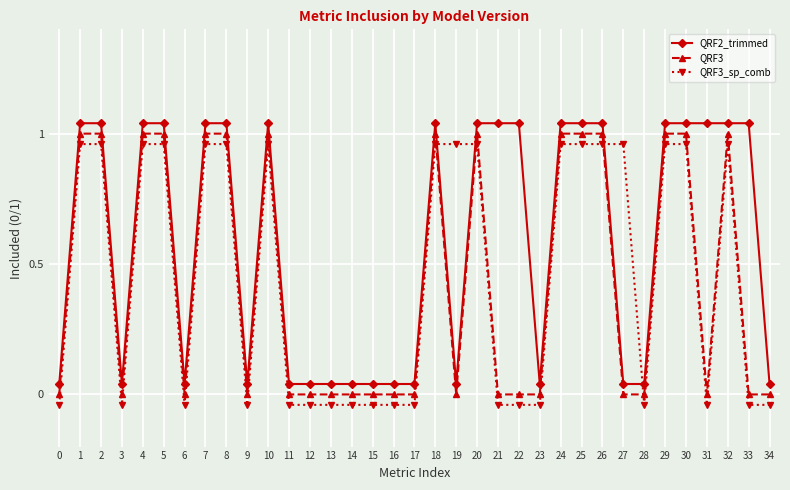

Rank the series at 27 from highest to lowest value.

QRF3_sp_comb, QRF2_trimmed, QRF3